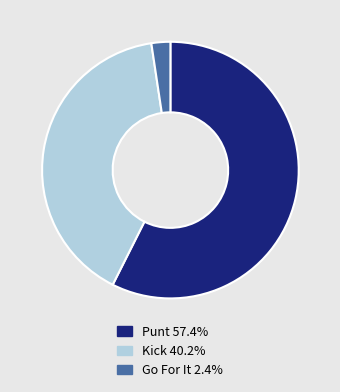

Is there a majority slice in this chart?

Yes